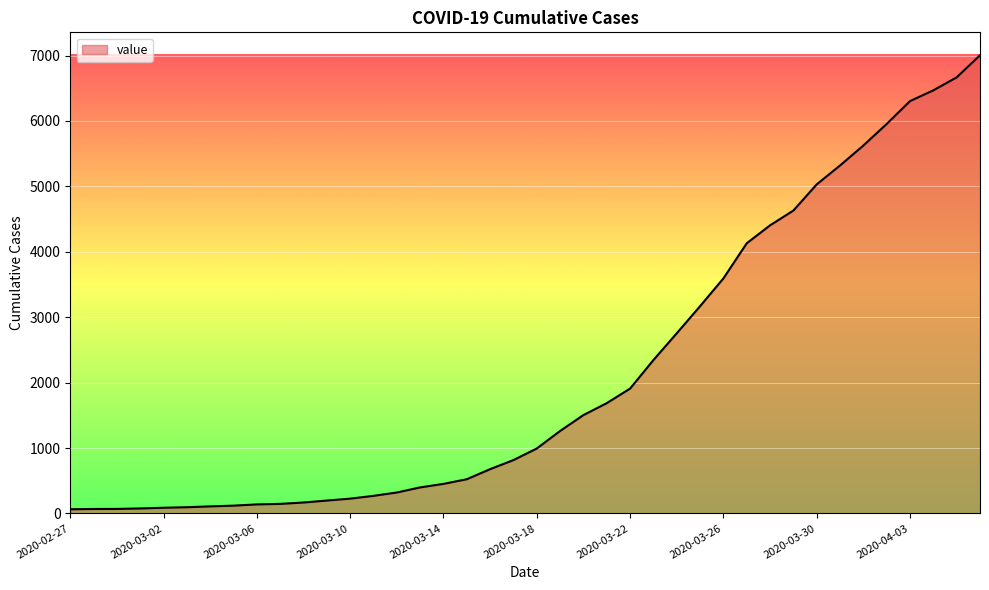

What is the maximum value shown in the chart?

7004